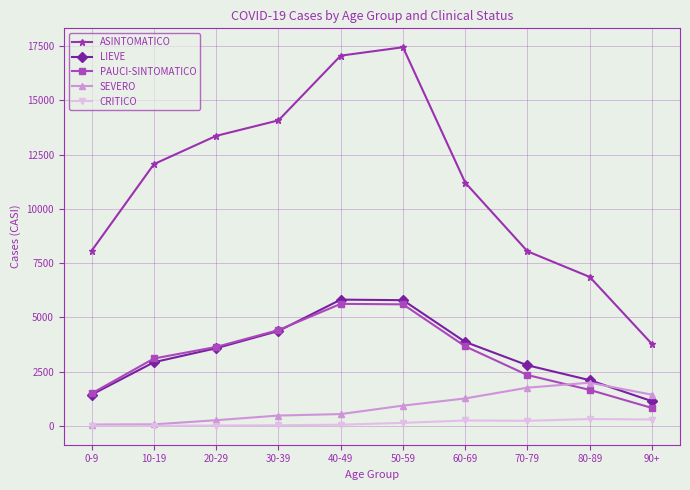

What is the label of the 8th point from the left?

70-79